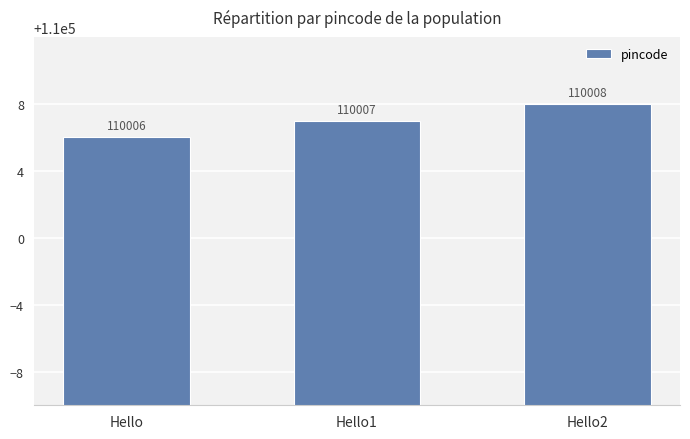

What is the greatest value displayed?

110008